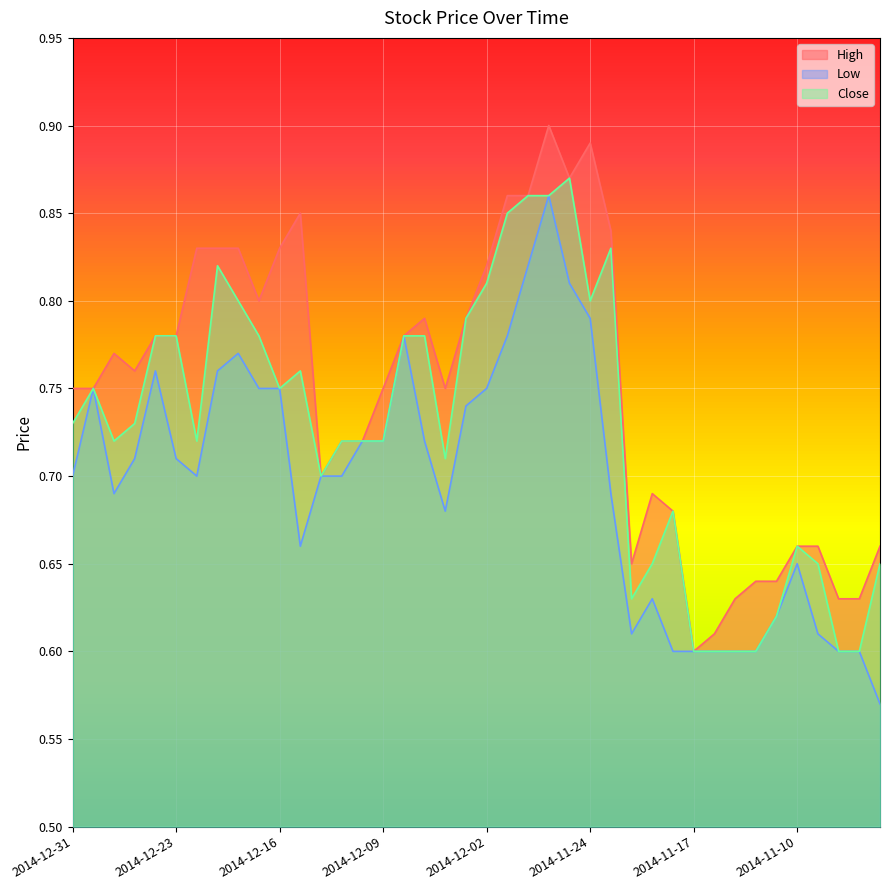

At which category is the sum across all series the highest?

2014-11-26